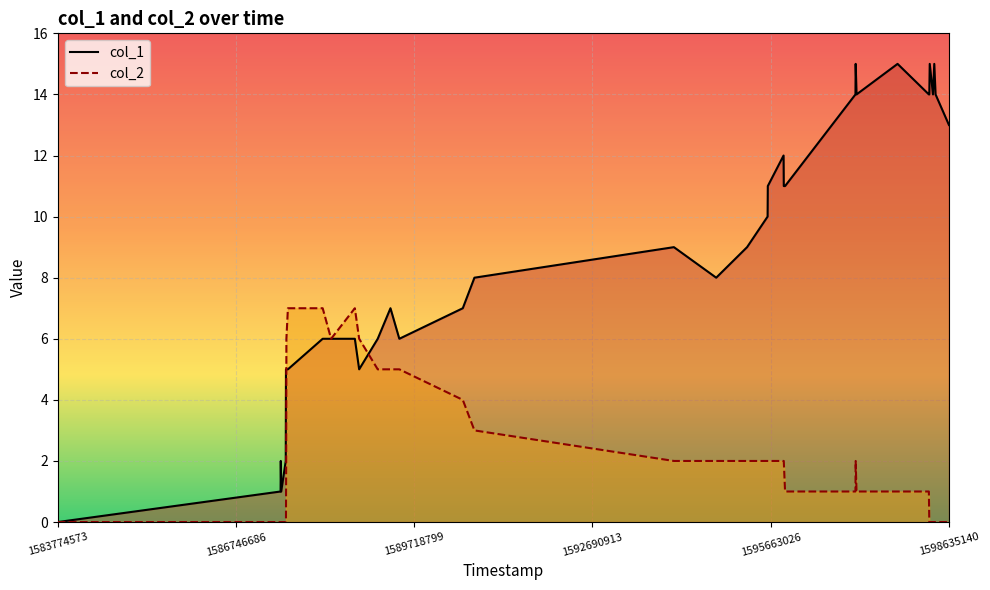

Which series has the largest range (max minus min)?

col_1